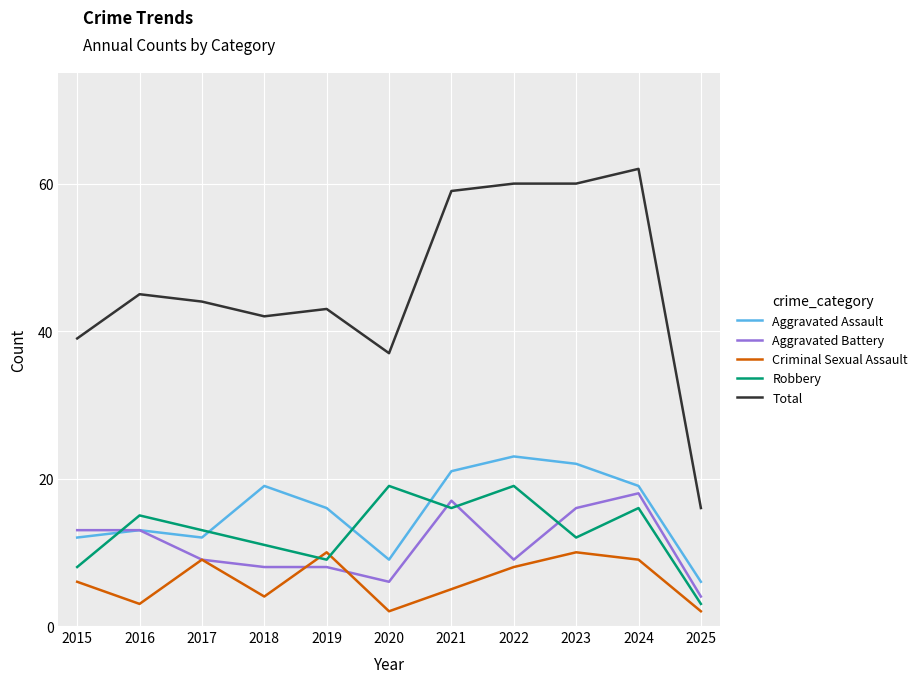

Which series has the largest range (max minus min)?

Total